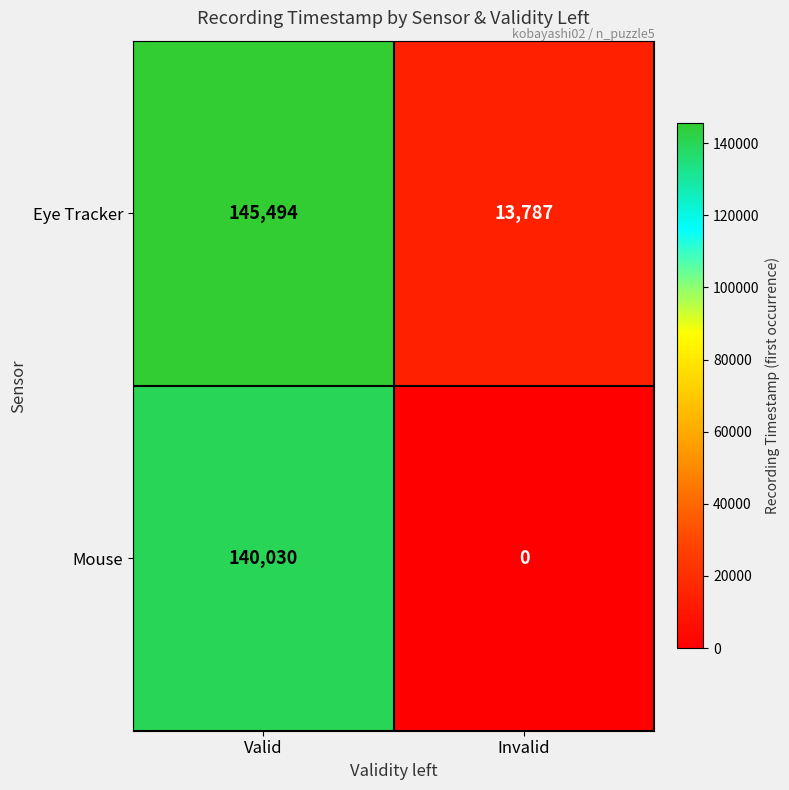

How many categories are shown in the chart?

2